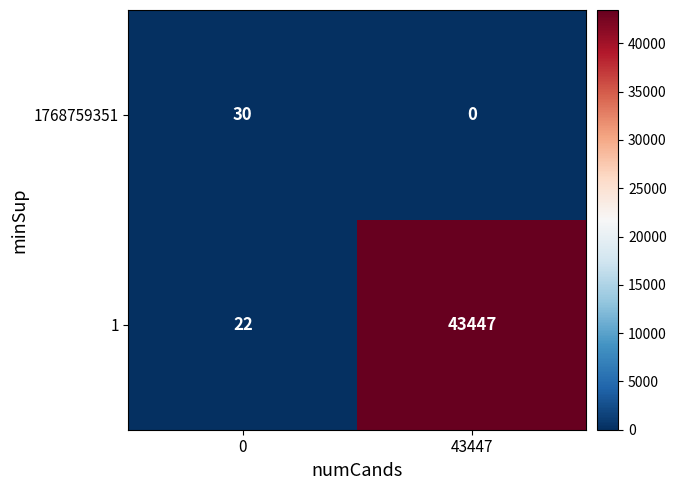

How many distinct data groups are displayed?

2